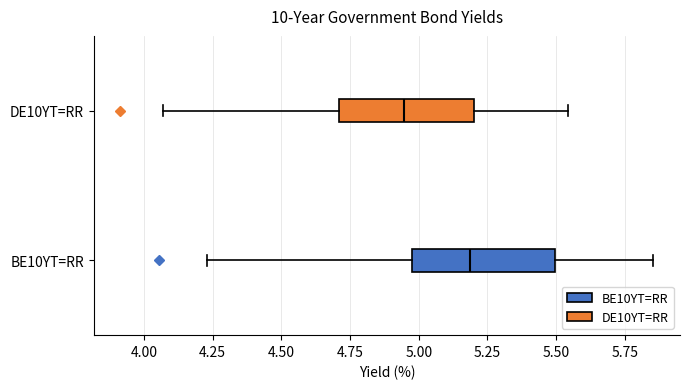

Reading bottom to top, transcribe this box plot: for each box, give where its median line is, the range the box spans, and where its two whiskers end, as read against the x-axis. The values are not printed on the chart, so give them approximately, as read against the axis.

BE10YT=RR: median 5.20, box 5.00 to 5.50, whiskers 4.25 to 5.85
DE10YT=RR: median 4.95, box 4.70 to 5.20, whiskers 4.05 to 5.55